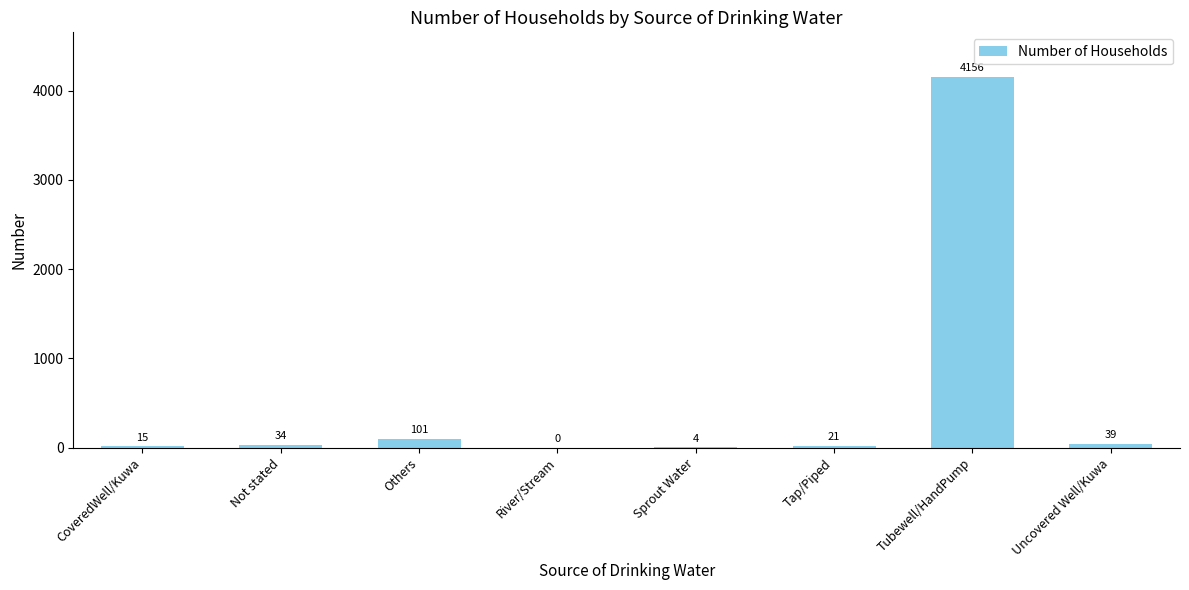

At which label is the value closest to 2078?

Others